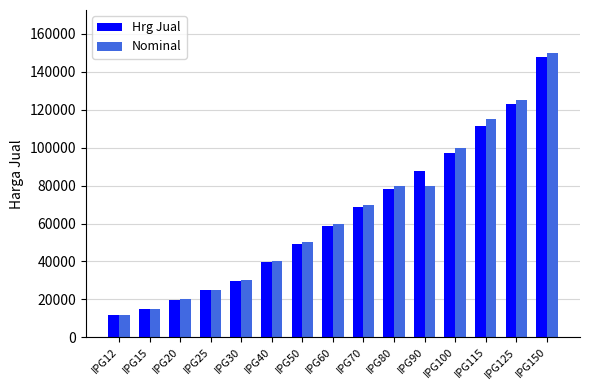

Rank the series by their maximum value, from highest to lowest.

Nominal, Hrg Jual